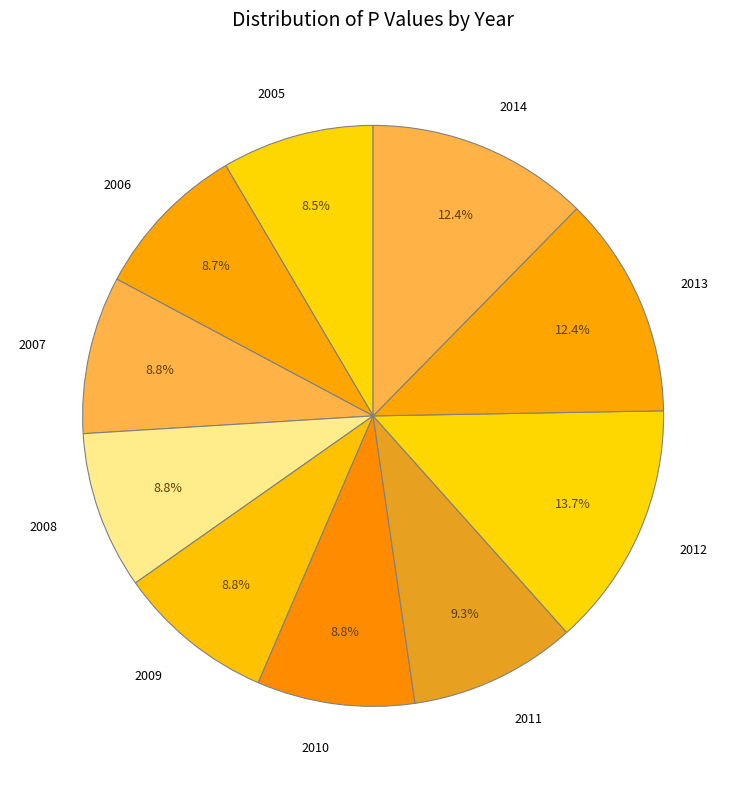

Combined, do 2010 and 2005 account for over 50%?

No